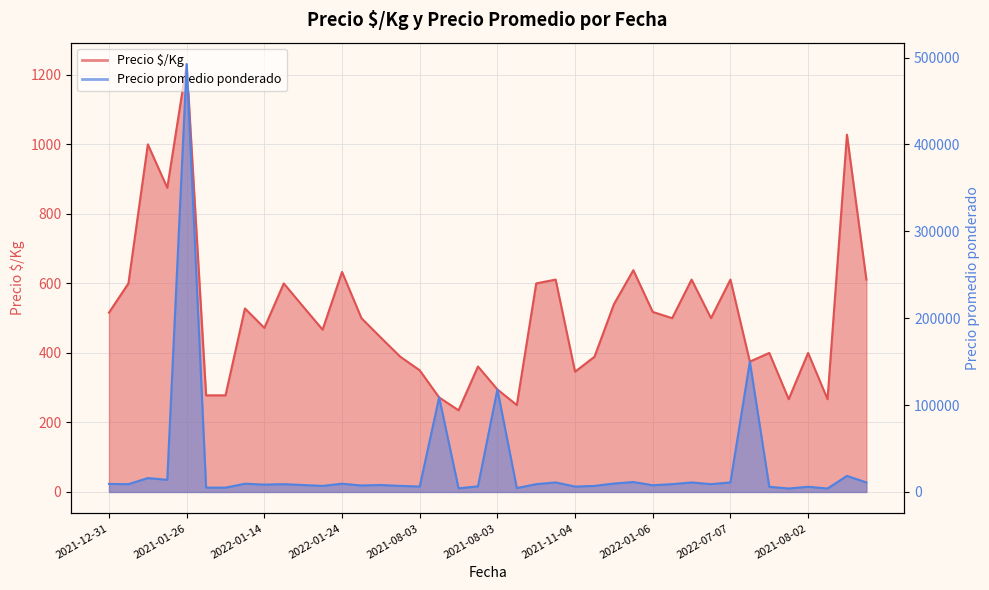

In Precio $/Kg, how many points are higher than both neighbors (excluding endpoints)?

13